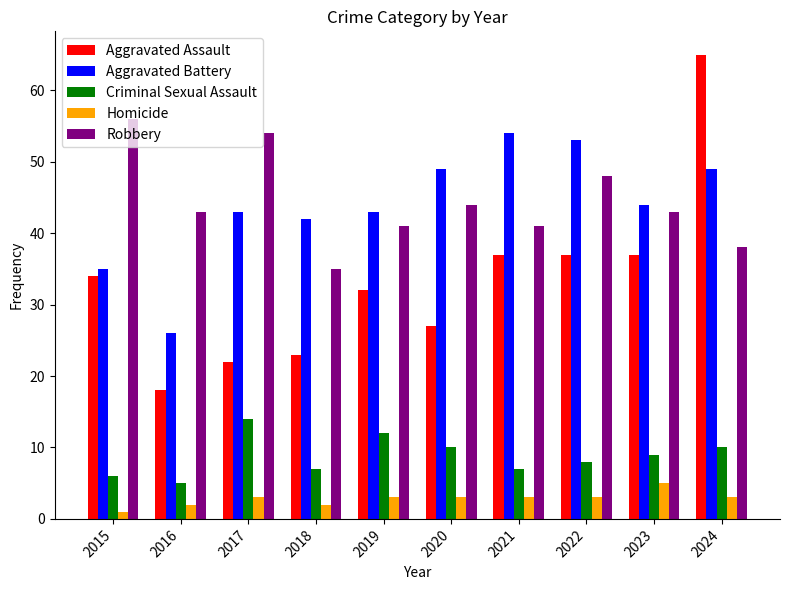

How many bars are there in total?

50